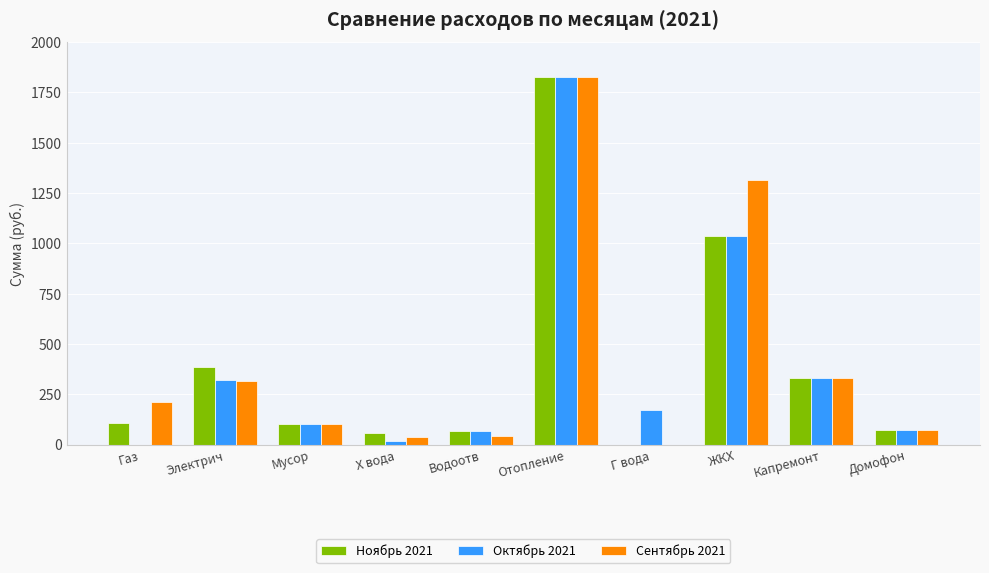

Are the bars horizontal?

No